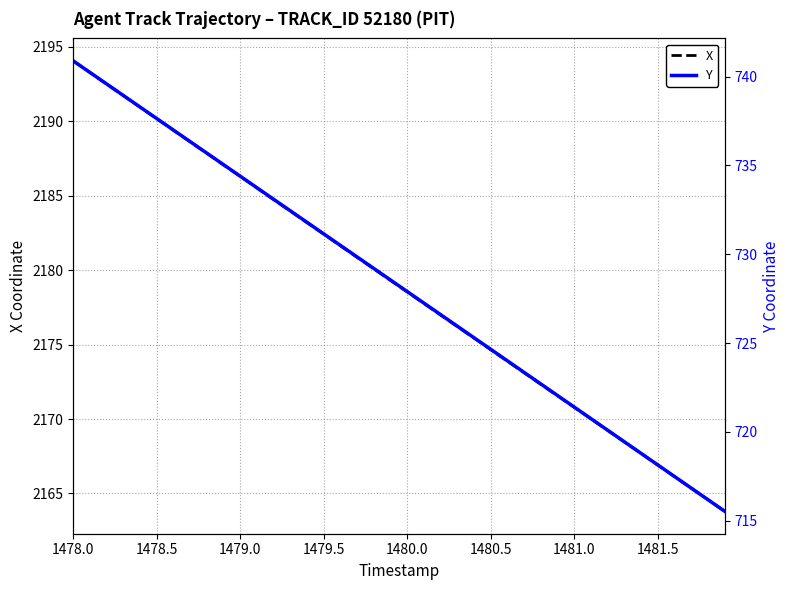

What is the sum of all Y values?

29128.5